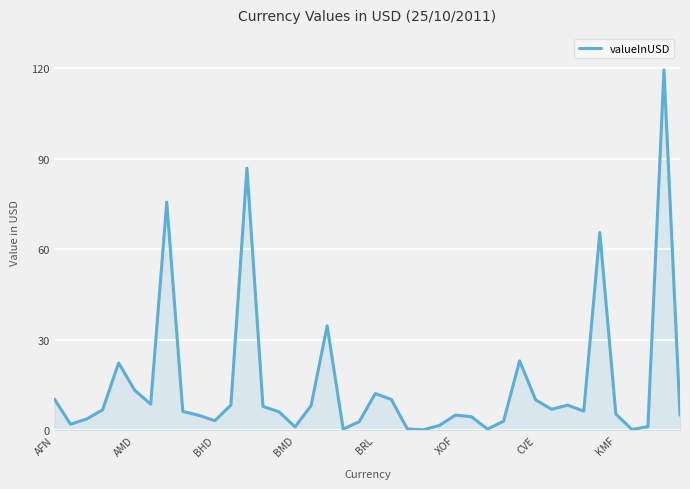

What is the greatest value displayed?

119.5